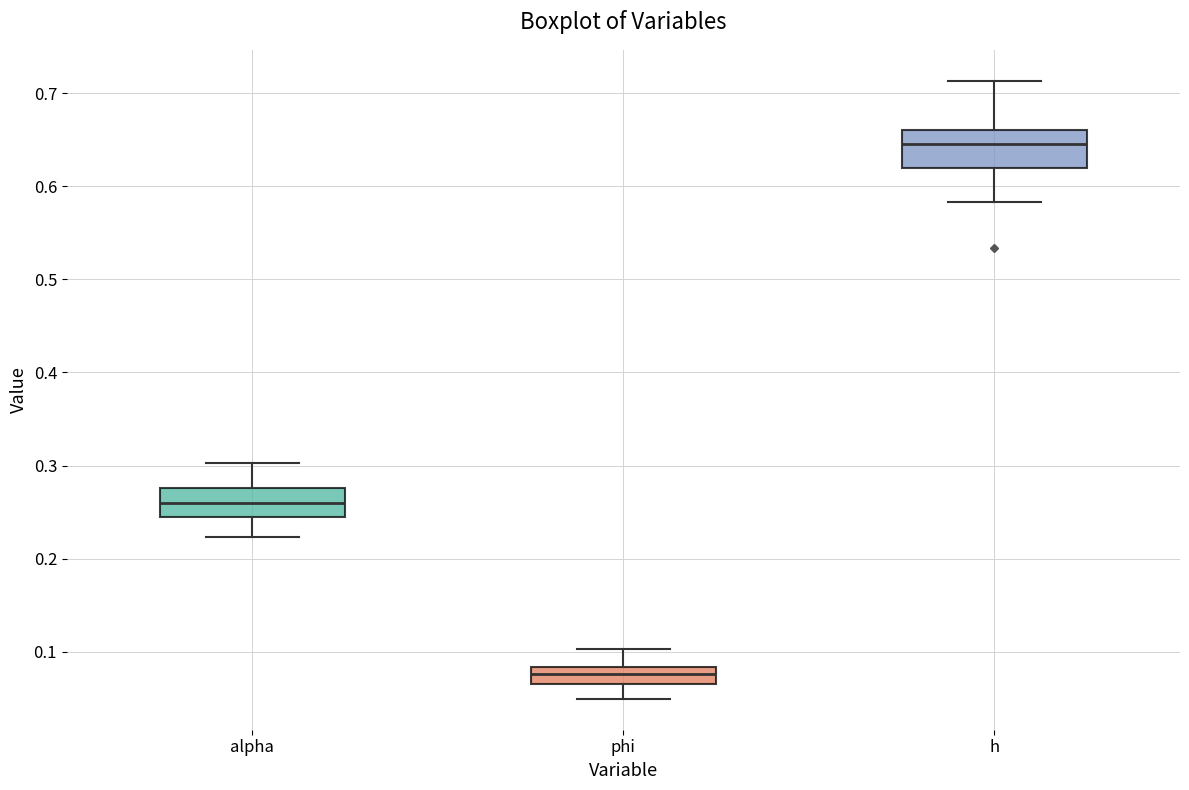

Where does the lower whisker of the box for h end on the y-axis? The values are not printed on the chart, so give them approximately, as read against the axis.

0.58